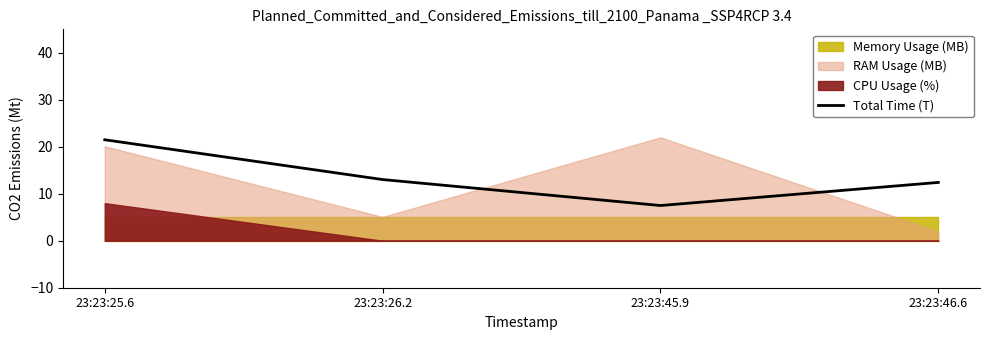

How many values in the Total Time (T) series exceed 13?

2